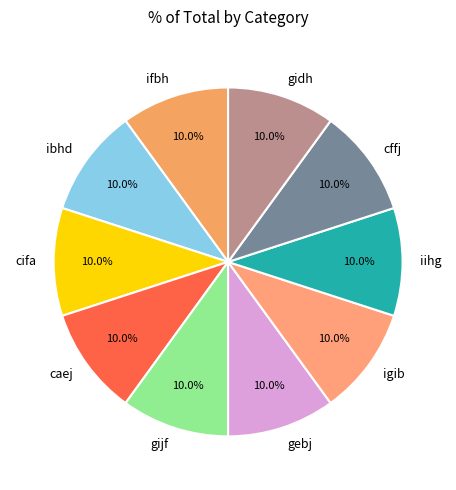

What percentage is the caej slice, to the nearest percent?

10%